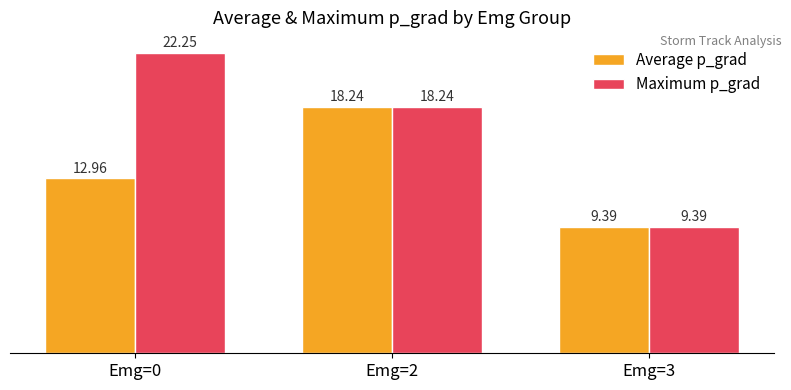

The Maximum p_grad series shows 25.0 at Emg=2. True or false?

False